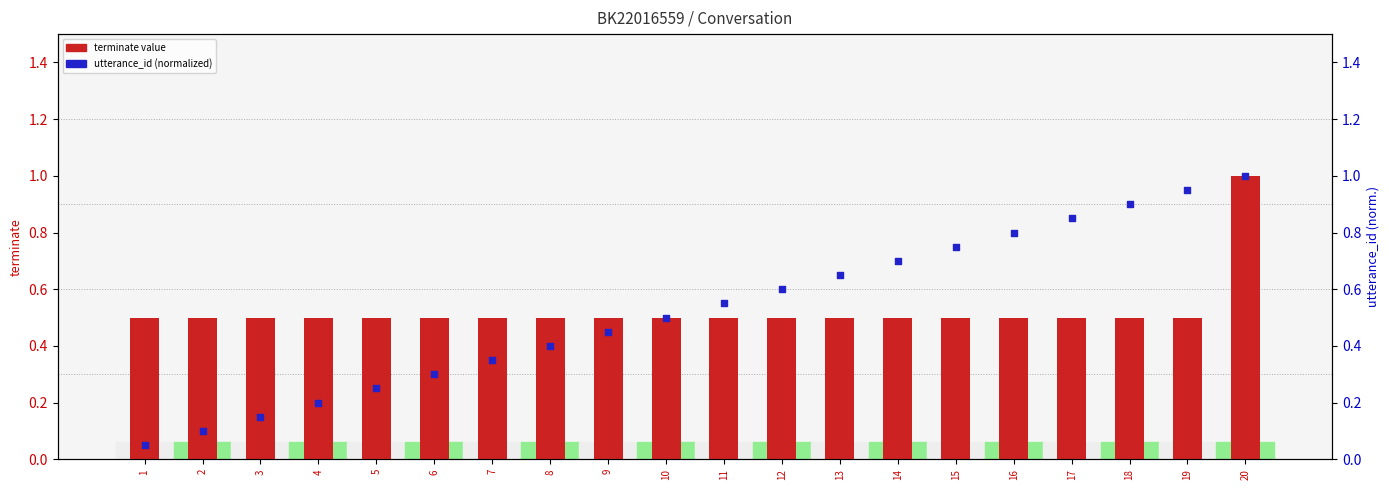

At which category is the sum across all series the highest?

20